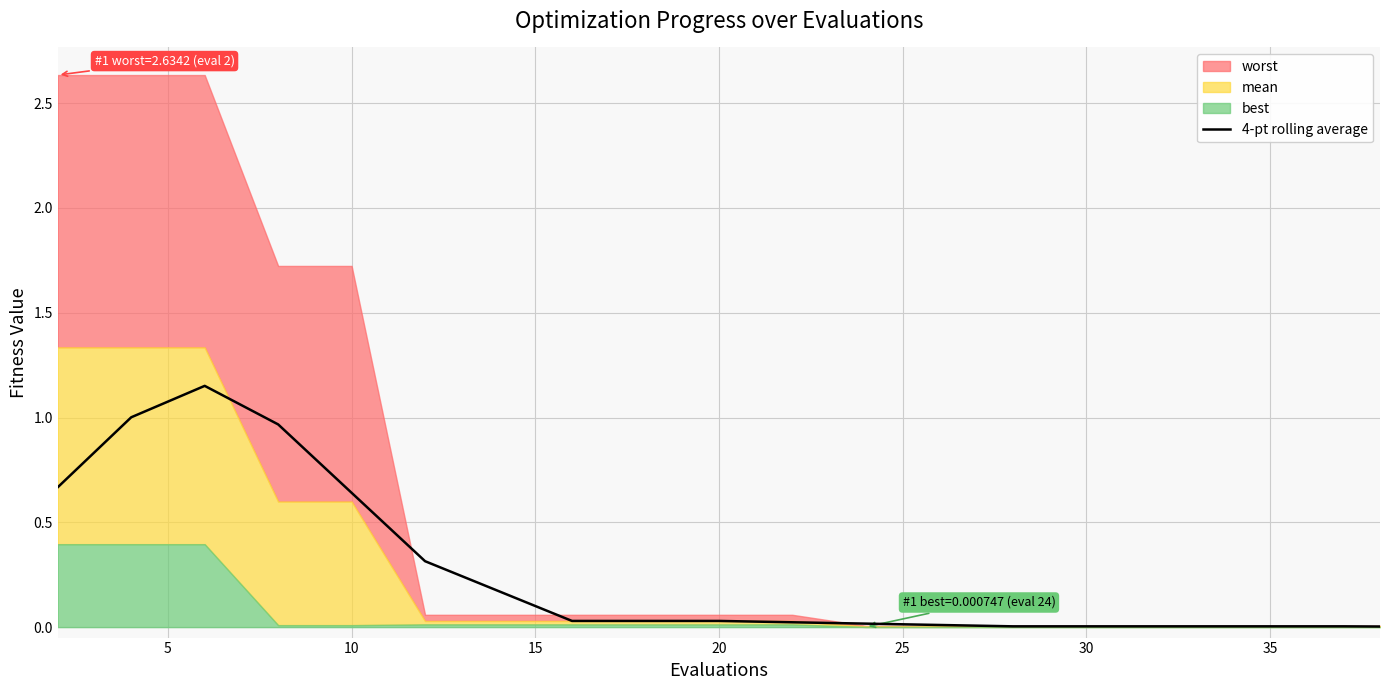

True or false: the data has more than 1 interior local peaks.

False